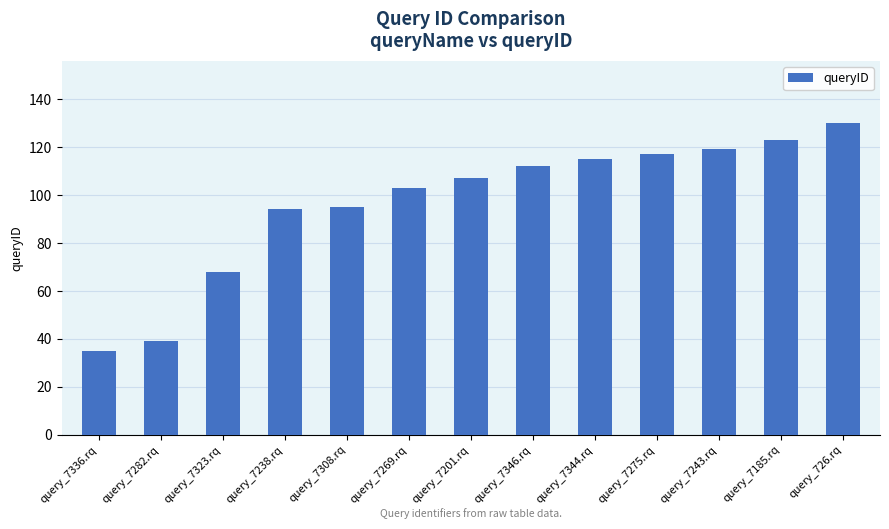

Approximately how many times larger is the value at query_7243.rq compared to query_7201.rq?

1.1